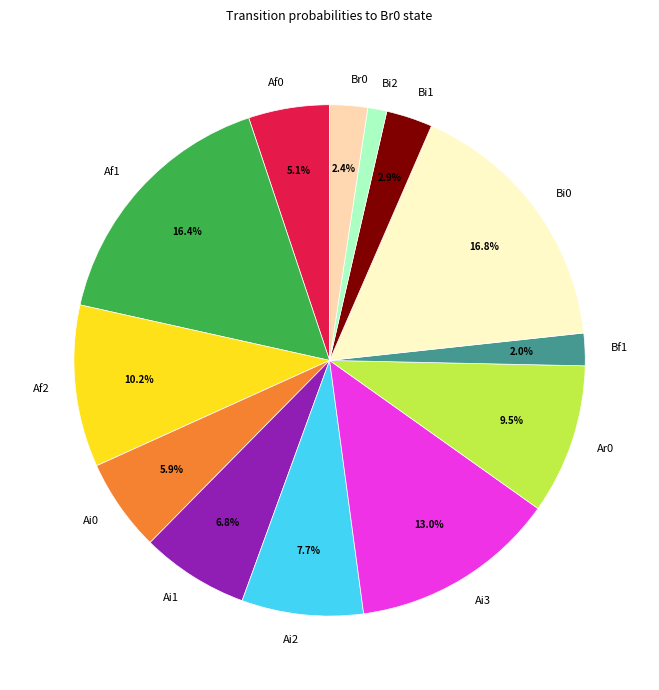

Is there a majority slice in this chart?

No